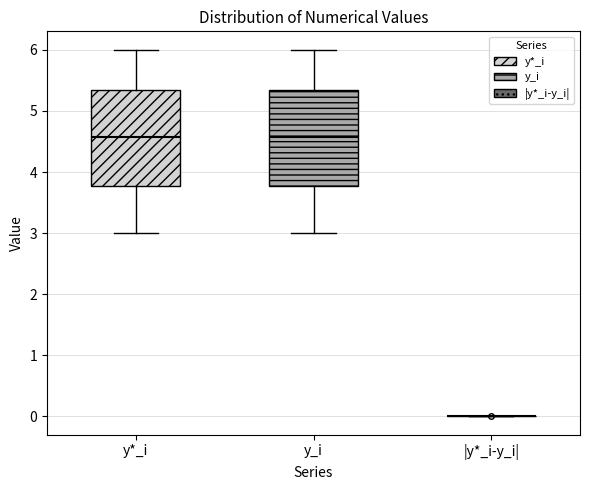

Reading left to right, read every box against the y-axis: the position of its median line, the range the box covers, and the ends of its whiskers. The values are not printed on the chart, so give them approximately, as read against the axis.

y*_i: median 4.6, box 3.8 to 5.3, whiskers 3.0 to 6.0
y_i: median 4.6, box 3.8 to 5.3, whiskers 3.0 to 6.0
|y*_i-y_i|: box collapsed to a line at 0.0, whiskers 0.0 to 0.0